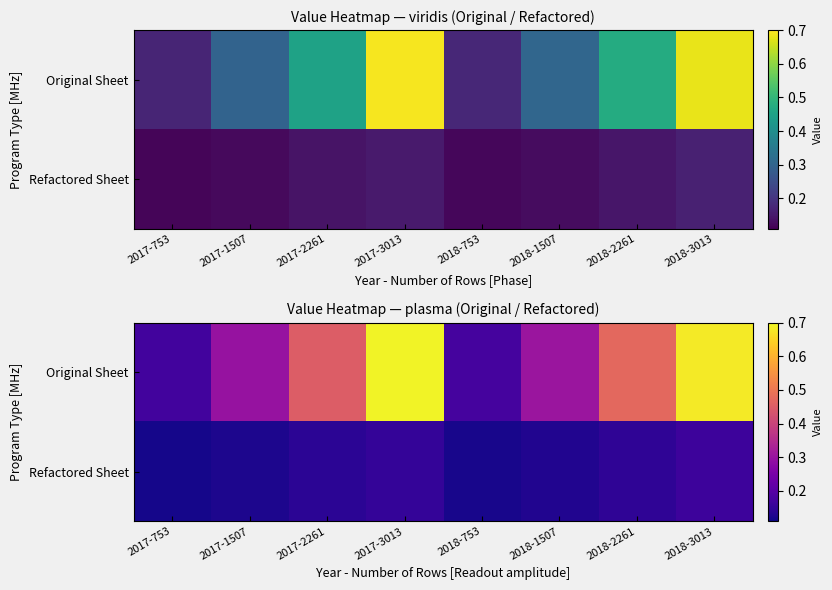

Rank the series at 2017-2261 from highest to lowest value.

Original Sheet, Refactored Sheet